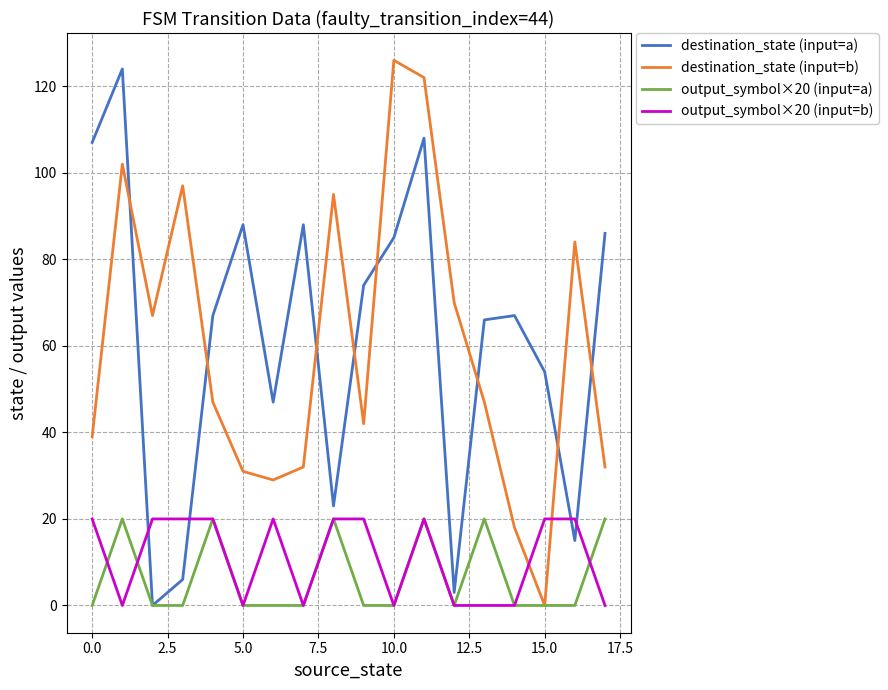

Which series ends up on top after the final intersection of destination_state (input=b) and output_symbol×20 (input=b)?

destination_state (input=b)